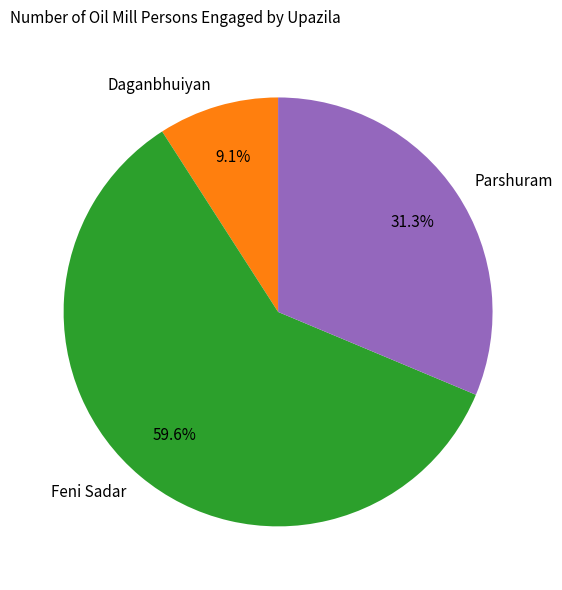

Is it true that Daganbhuiyan is 18% of the pie?

False